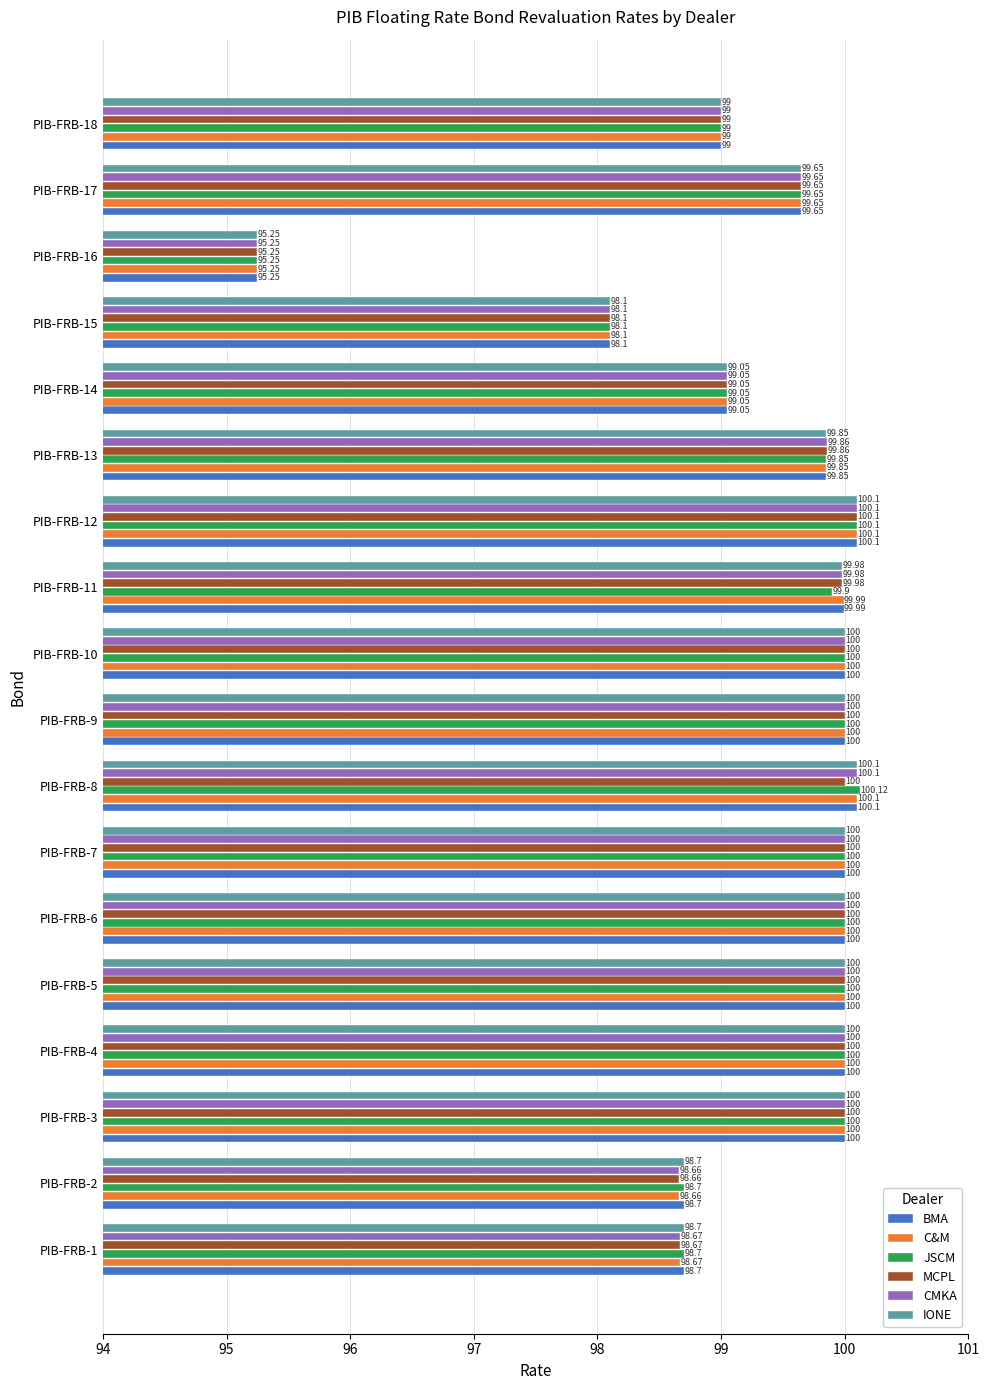

How many series are shown in this chart?

6